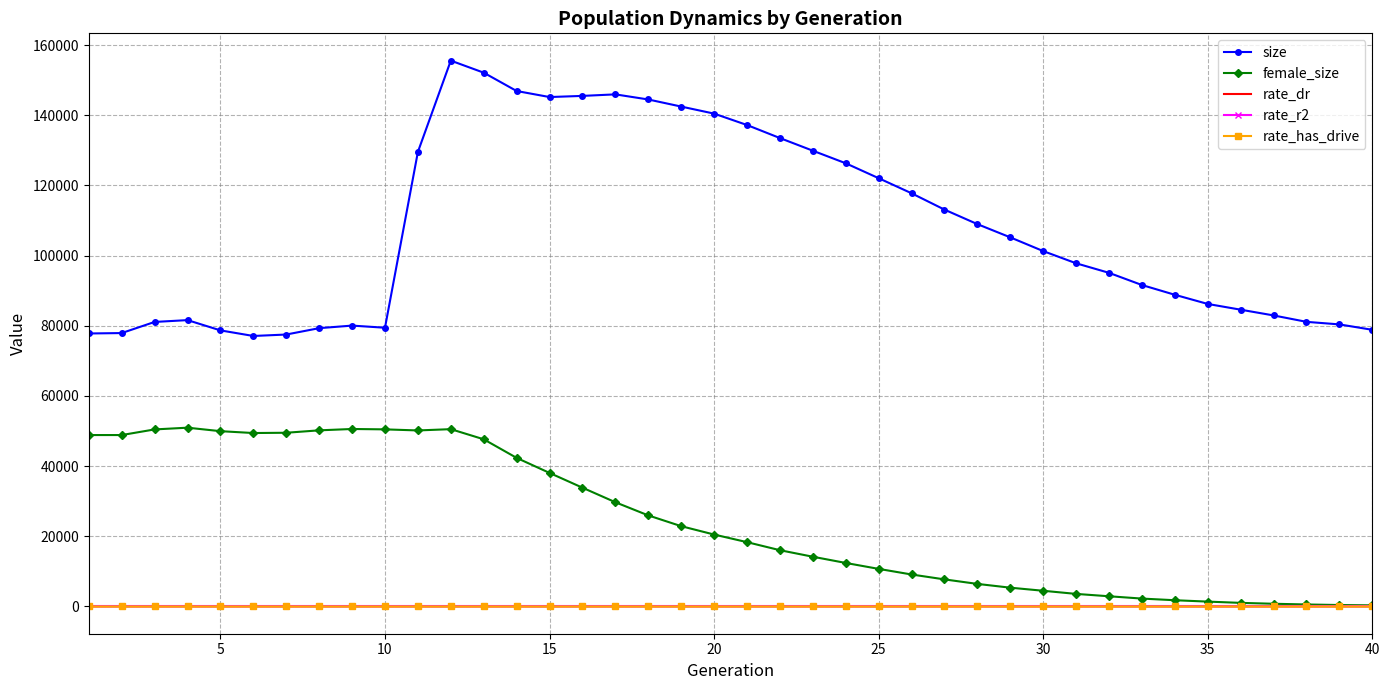

What is the highest value of the female_size series?

50951.0